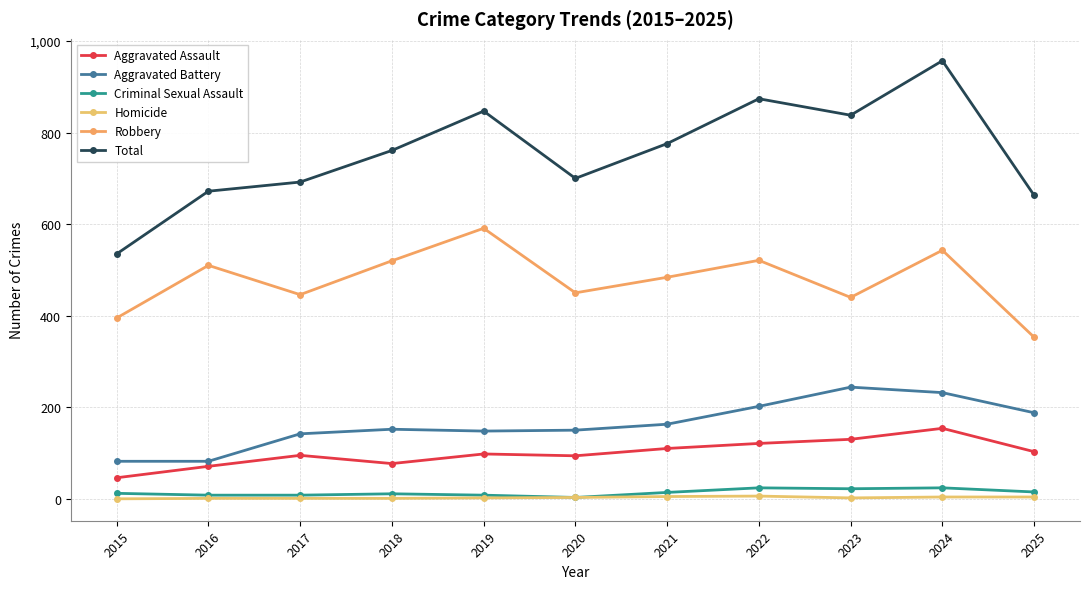

Is this an area chart (filled region under the line)?

No